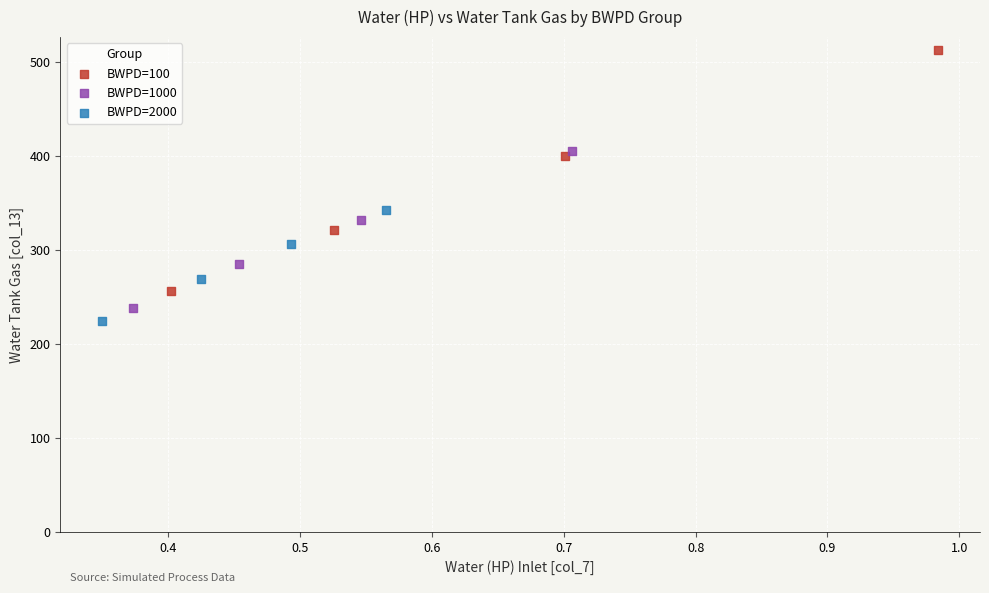

Which series reaches the maximum Y coordinate?

BWPD=100